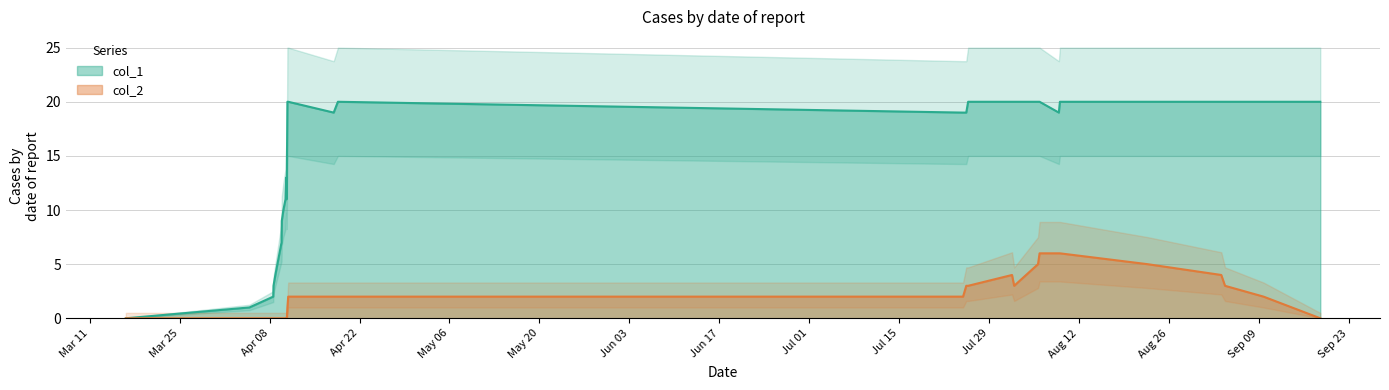

True or false: col_2 and col_1 intersect in this chart.

False